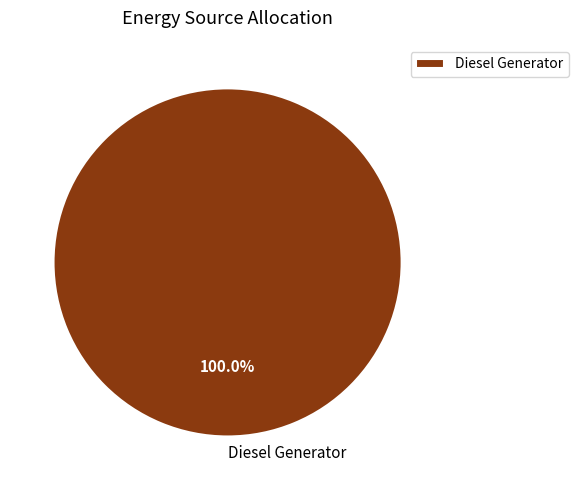

What is the majority slice?

Diesel Generator